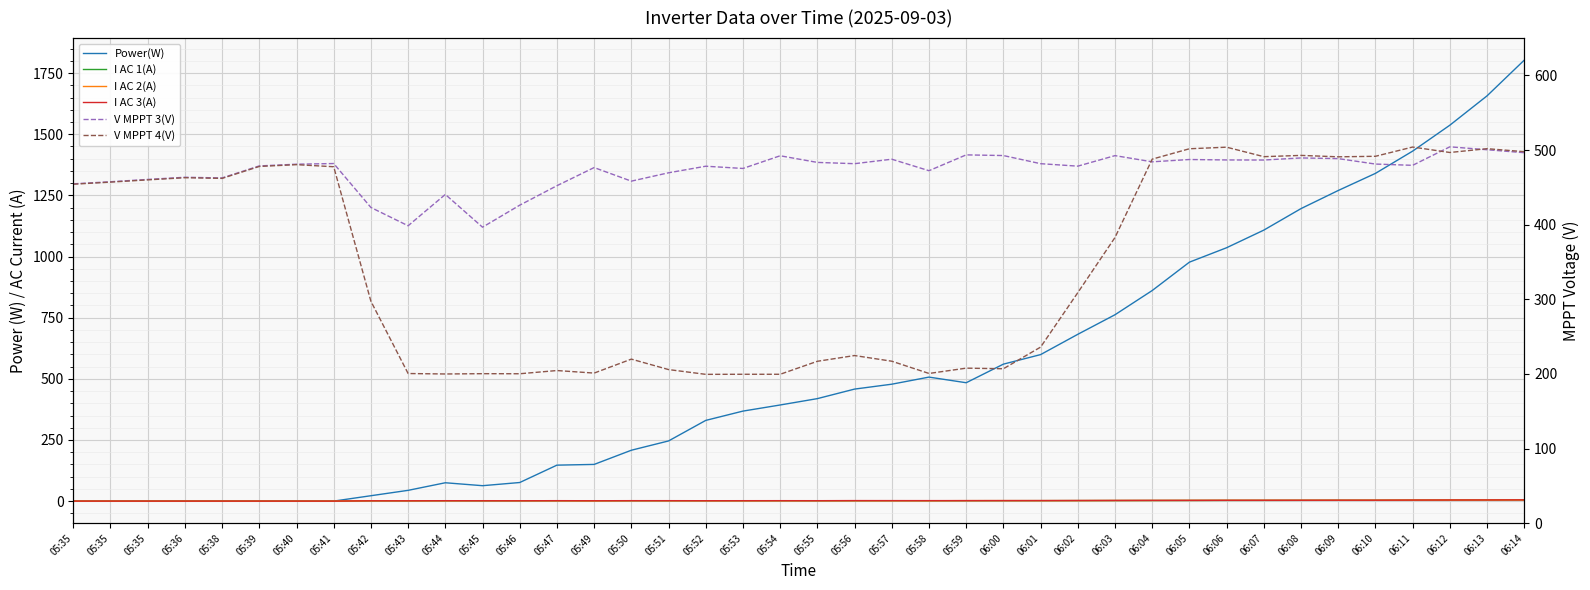

Which series ends up on top after the final intersection of I AC 1(A) and I AC 2(A)?

I AC 2(A)